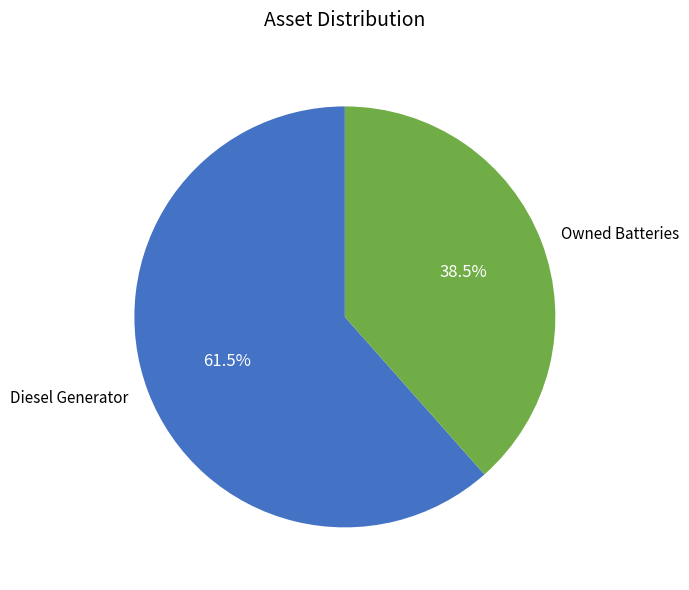

Rank the categories by value from lowest to highest.

Owned Batteries, Diesel Generator